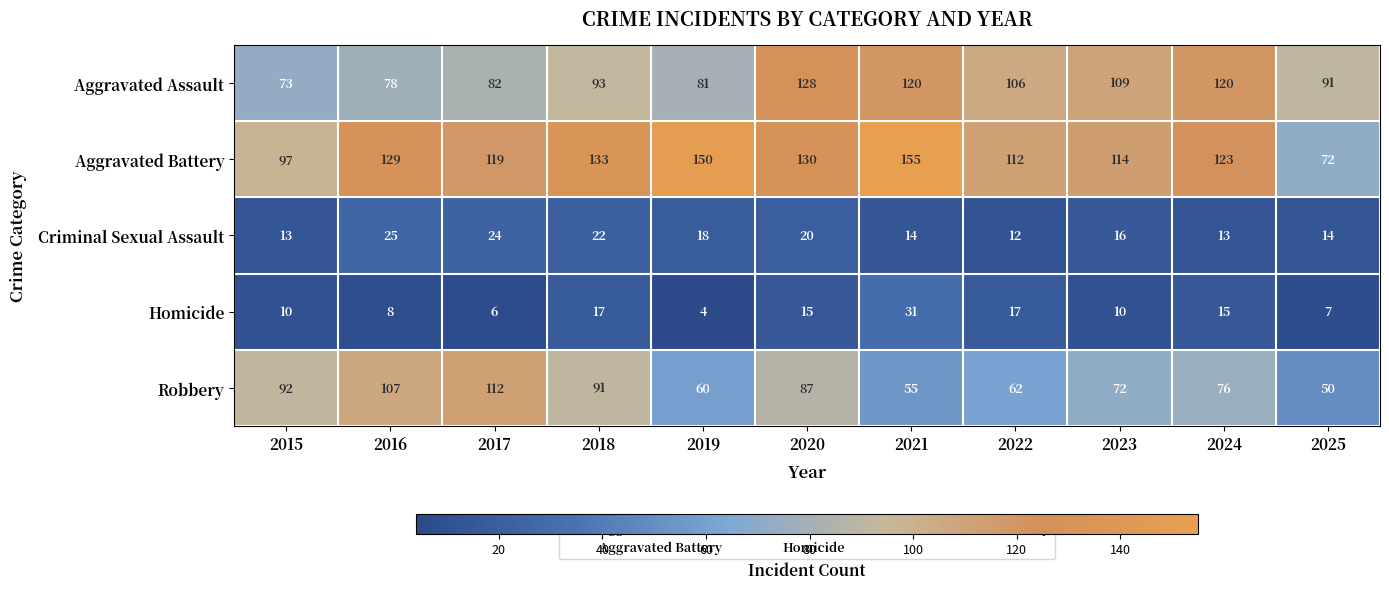

Is it true that Aggravated Battery equals 114 at 2023?

True